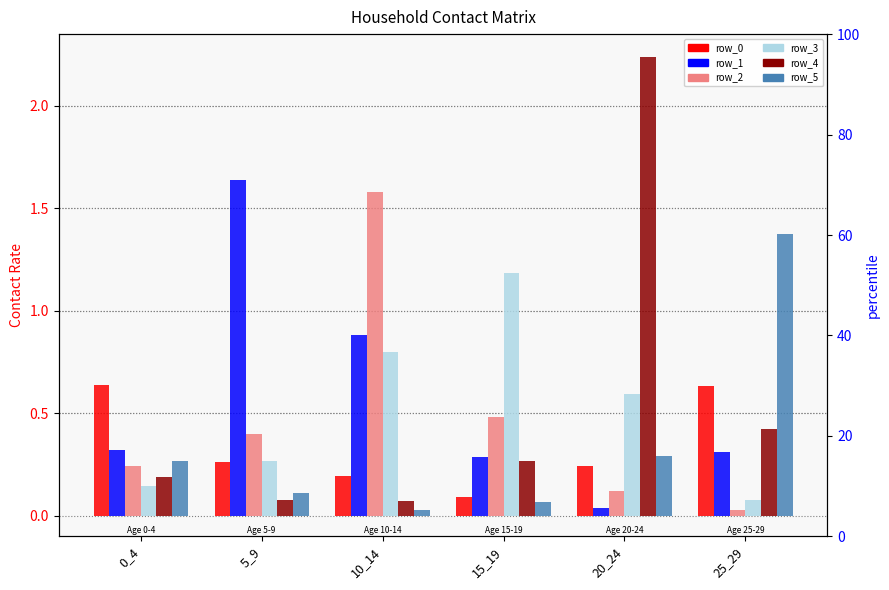

What is the sum of all row_1 values?

3.5